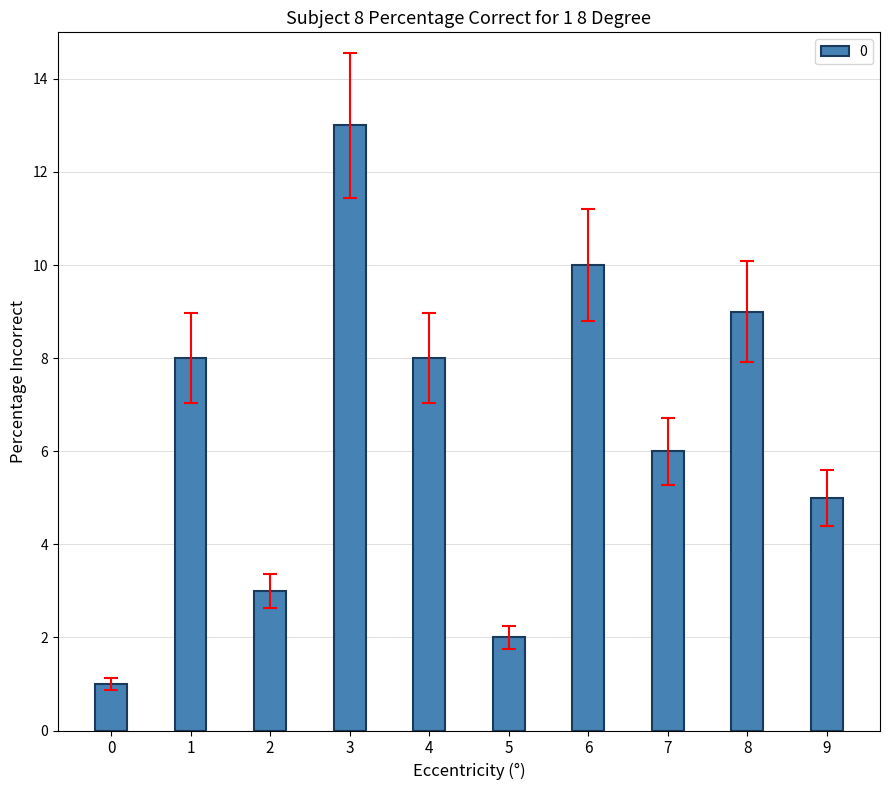

Is it true that the value at 3 is 5?

False